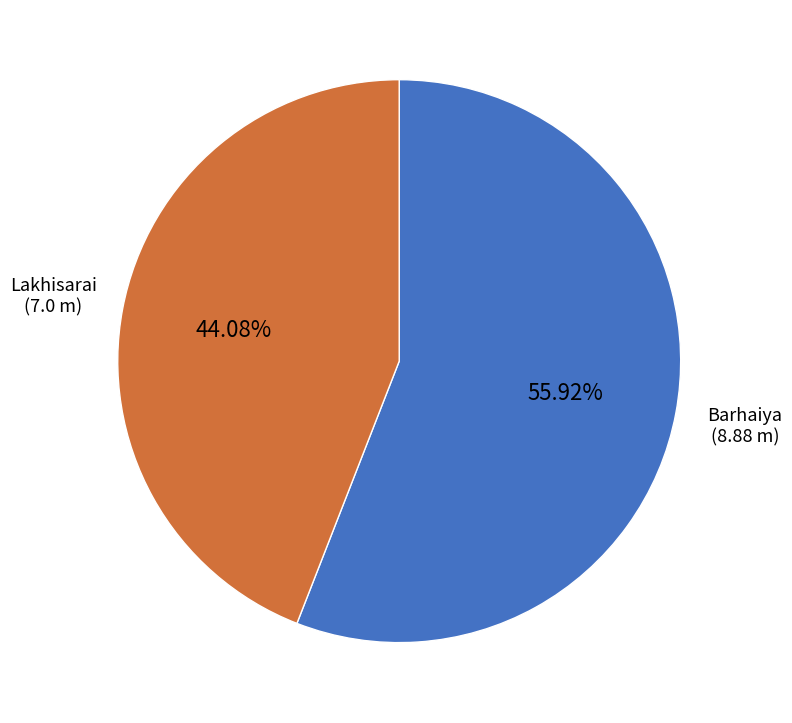

Is there a majority slice in this chart?

Yes